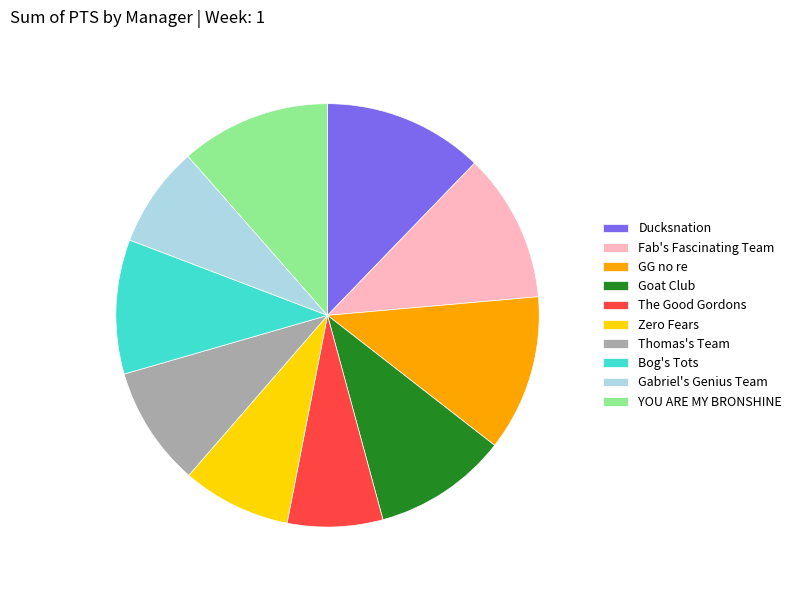

Is the sum of Ducksnation and Zero Fears greater than half?

No